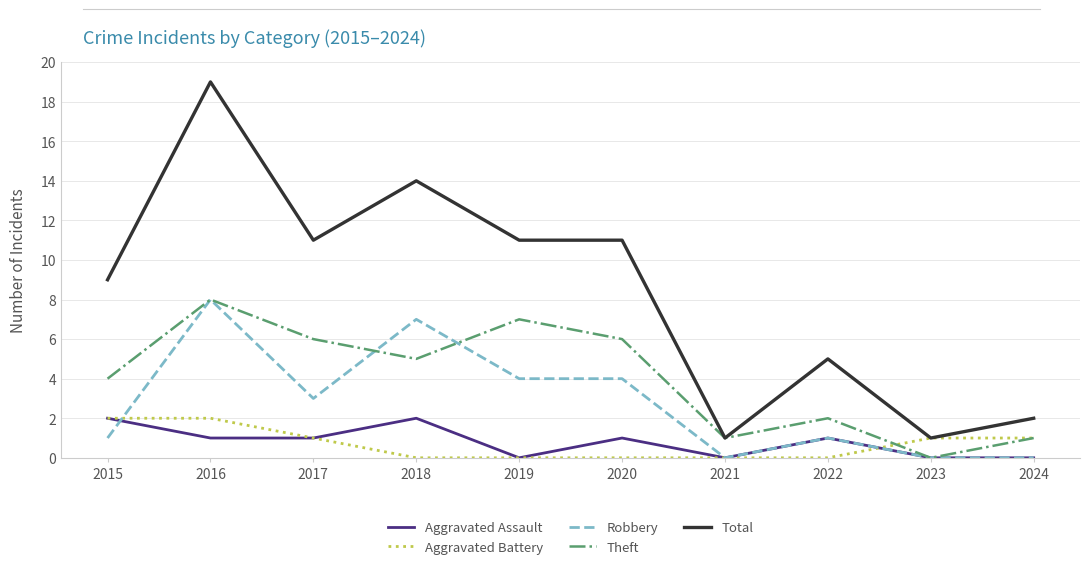

How many Aggravated Assault values are between 0 and 1?

8